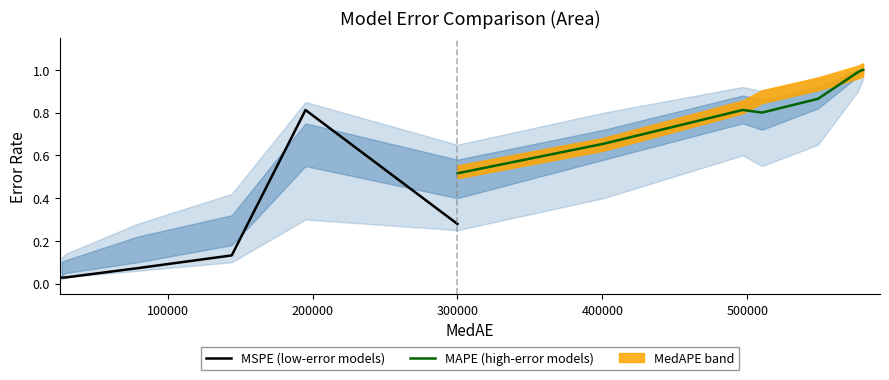

Which series has the largest total across all categories?

MAPE